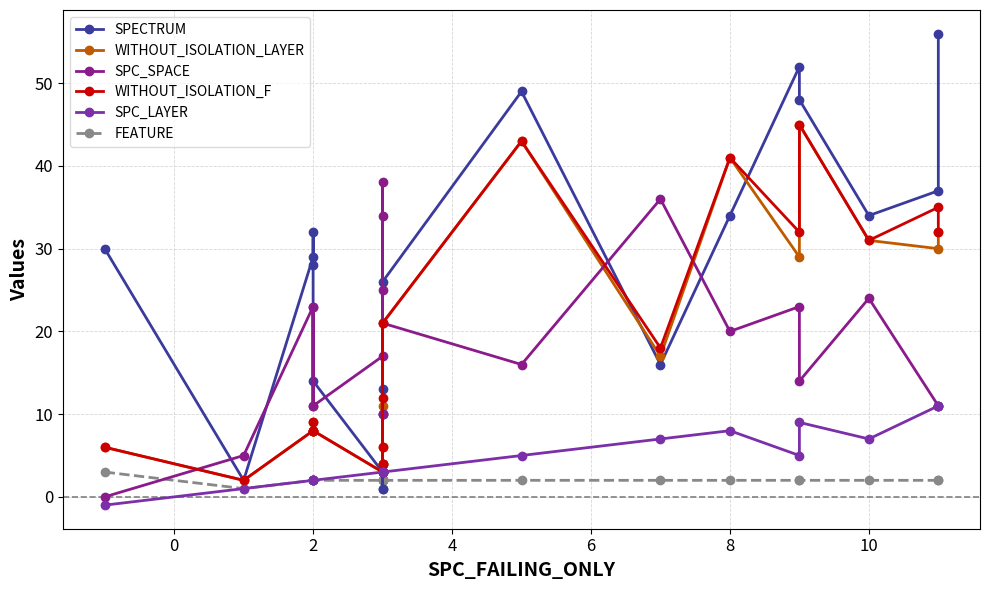

Where is the first local maximum for SPC_SPACE?

2